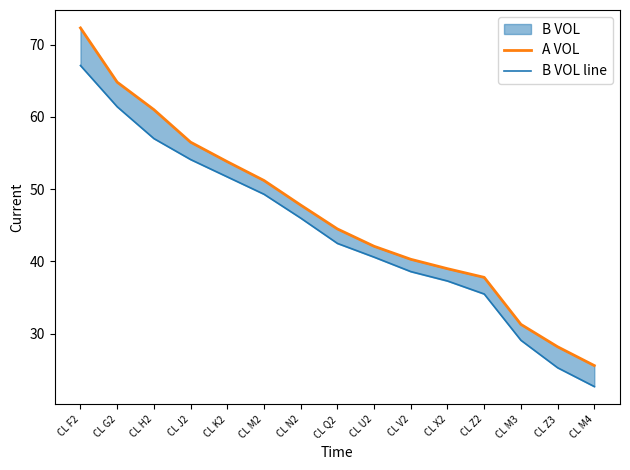

True or false: B VOL line has a value of 12.2 at CL M3.

False